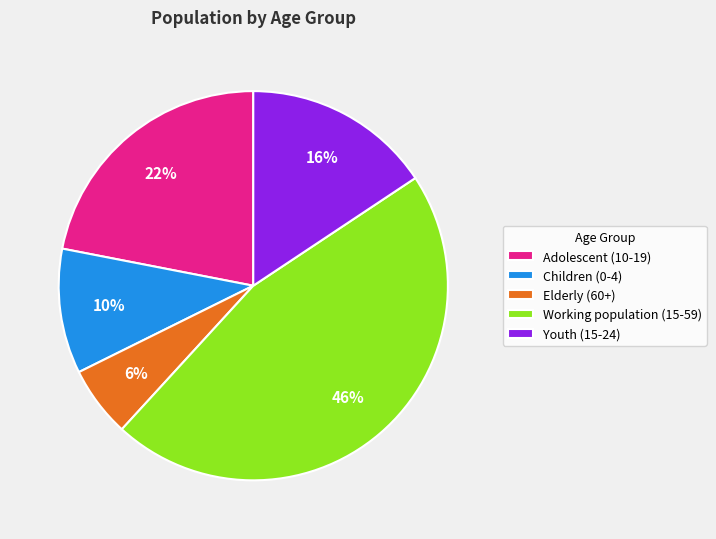

To the nearest percent, what is the difference between the largest and smallest slice percentages?

40%